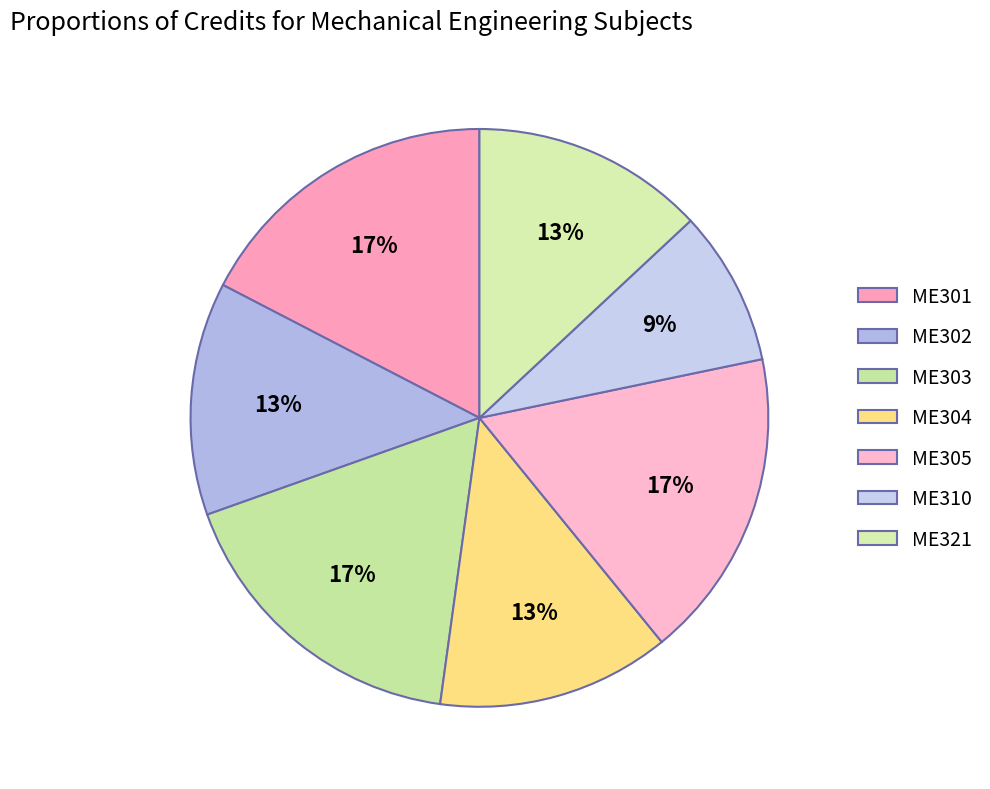

What percentage is the ME310 slice, to the nearest percent?

9%